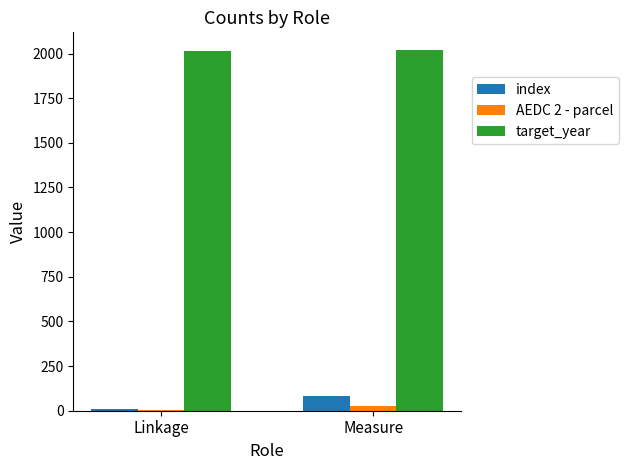

At which category is the sum across all series the highest?

Measure